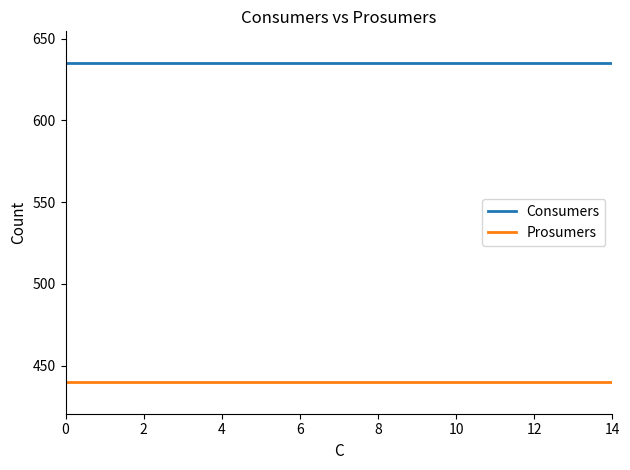

Reading right to left, list all the values displayed in this chart.

Consumers: 635	635	635	635	635	635	635	635	635	635	635	635	635	635	635
Prosumers: 440	440	440	440	440	440	440	440	440	440	440	440	440	440	440